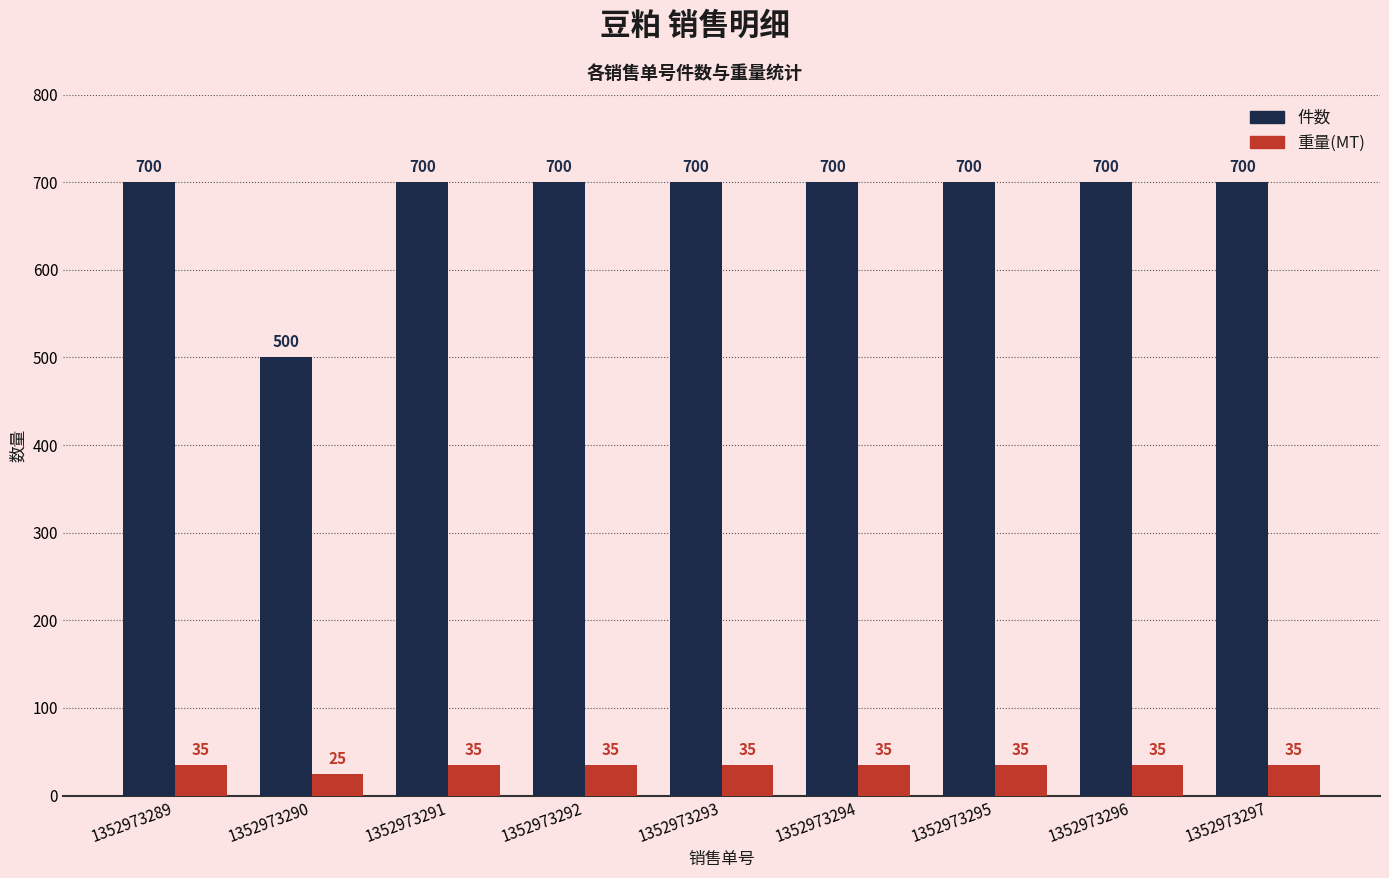

What is the difference between the maximum and minimum values in the 重量(MT) series?

10